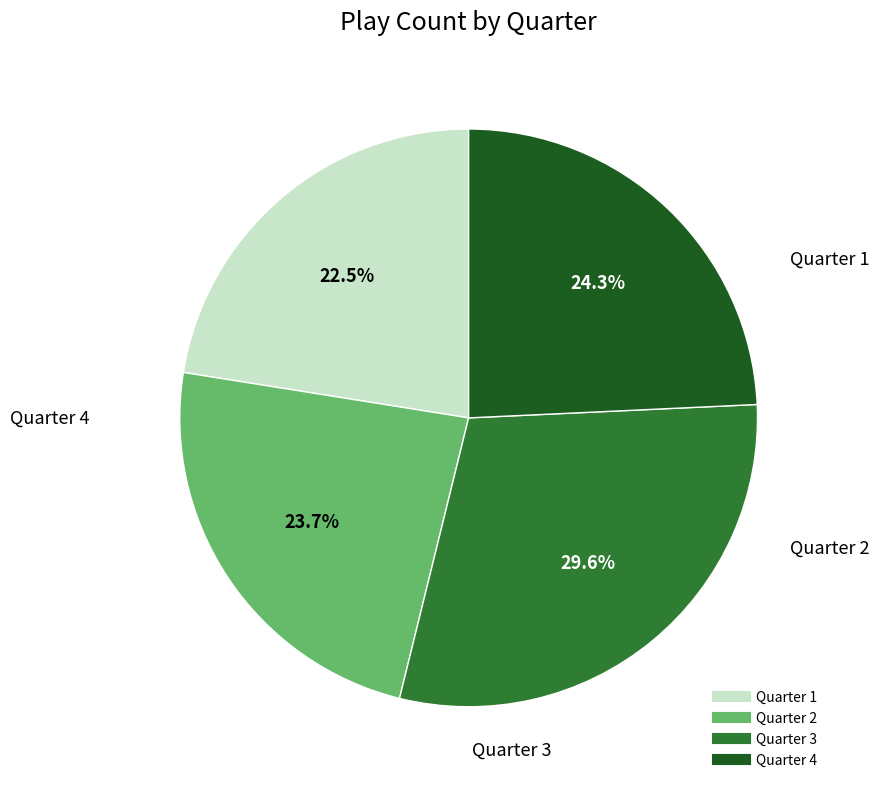

Which has a higher value, Quarter 3 or Quarter 1?

Quarter 3